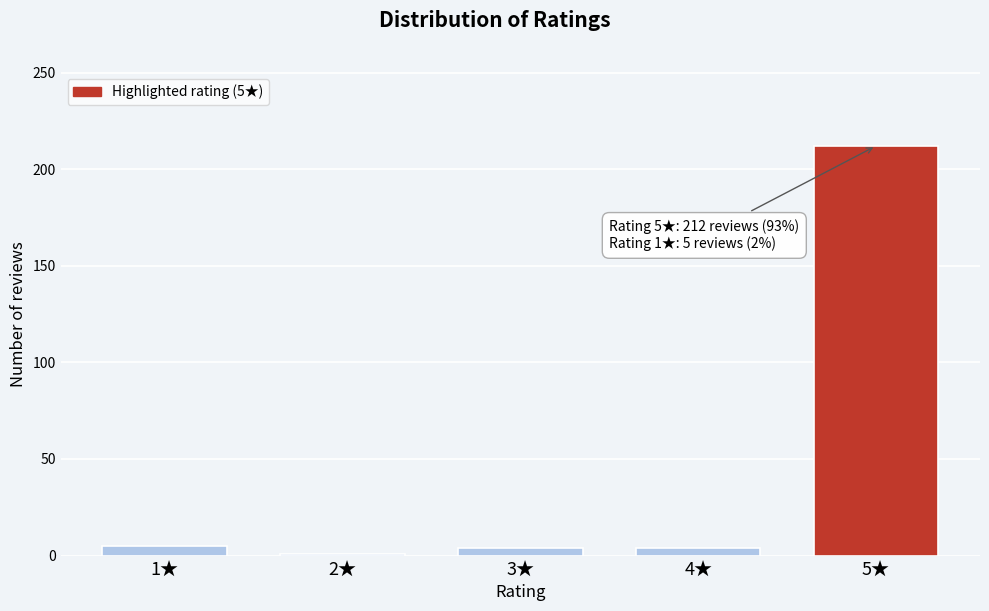

What is the difference between the maximum and minimum values?

211